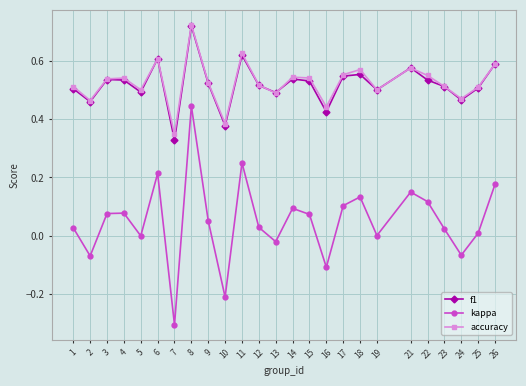

What is the value of the kappa point at the 7th from the left?

-0.3